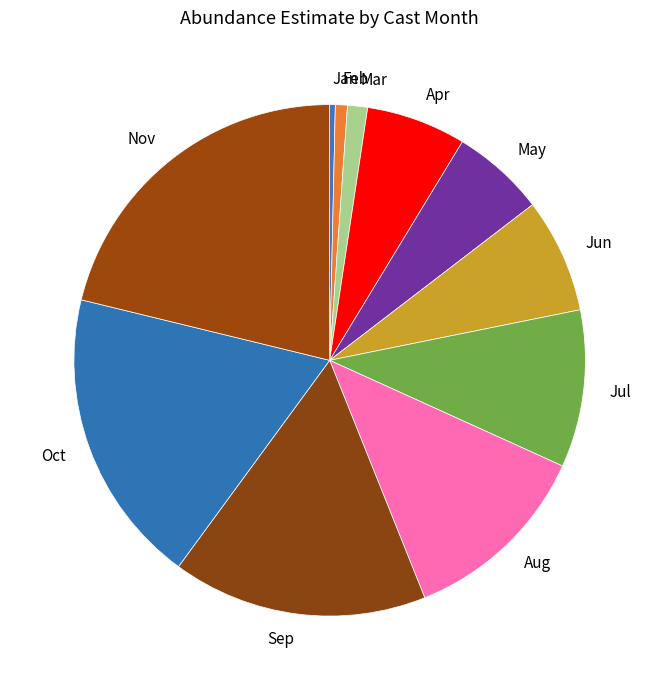

Which slice is the largest?

Nov